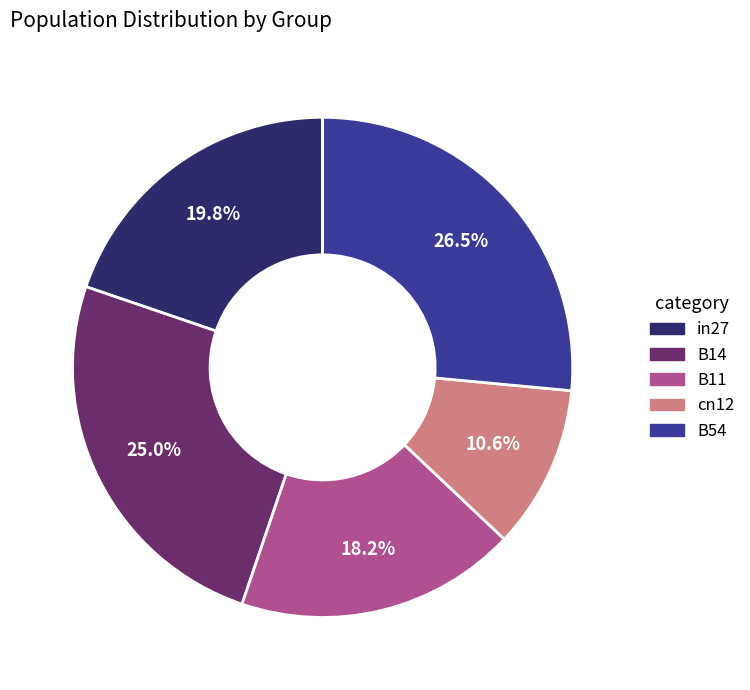

Does cn12 represent more than half of the total?

No